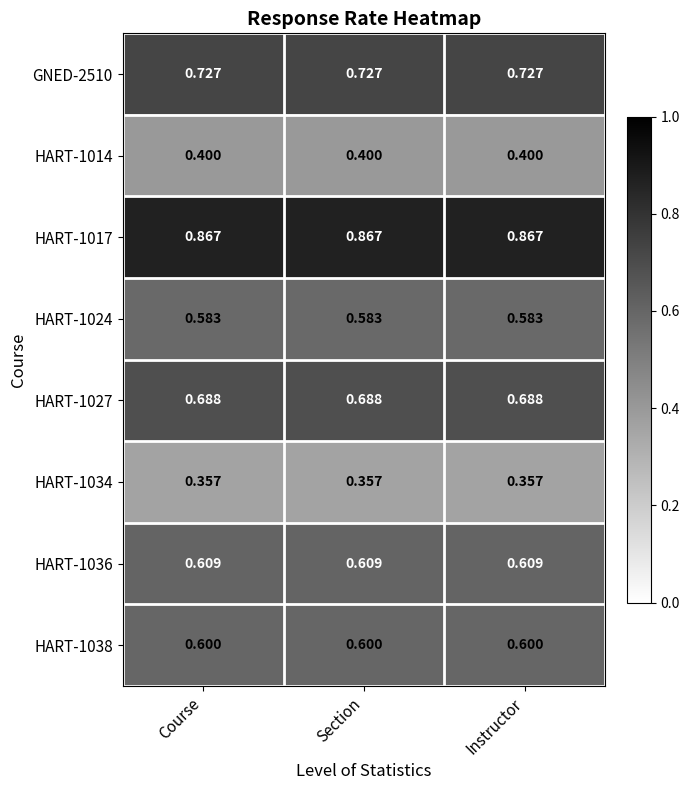

At Course, list the series in order from largest to smallest.

HART-1017, GNED-2510, HART-1027, HART-1036, HART-1038, HART-1024, HART-1014, HART-1034